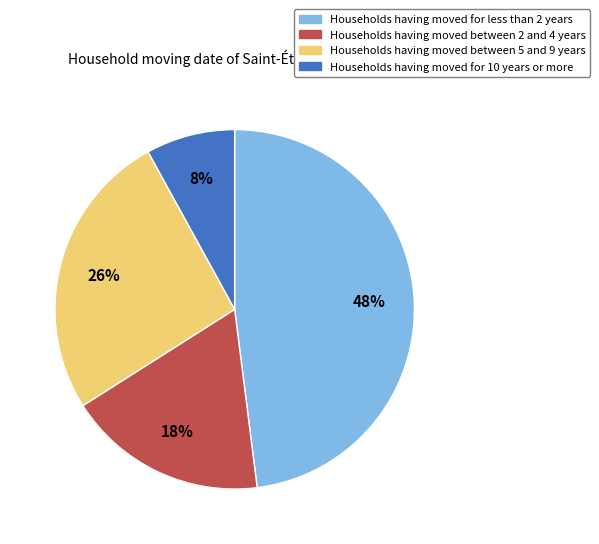

Rank the categories by value from highest to lowest.

Households having moved for less than 2 years, Households having moved between 5 and 9 years, Households having moved between 2 and 4 years, Households having moved for 10 years or more